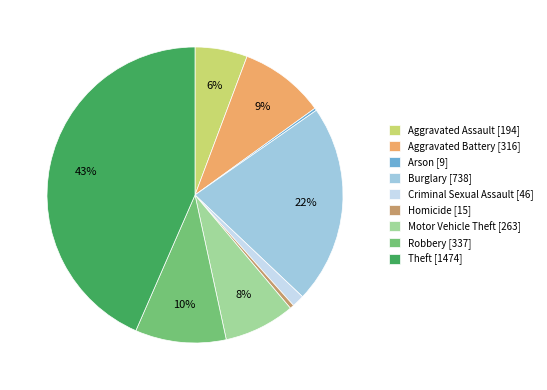

Do Theft [1474] and Motor Vehicle Theft [263] together represent more than half of the pie?

Yes